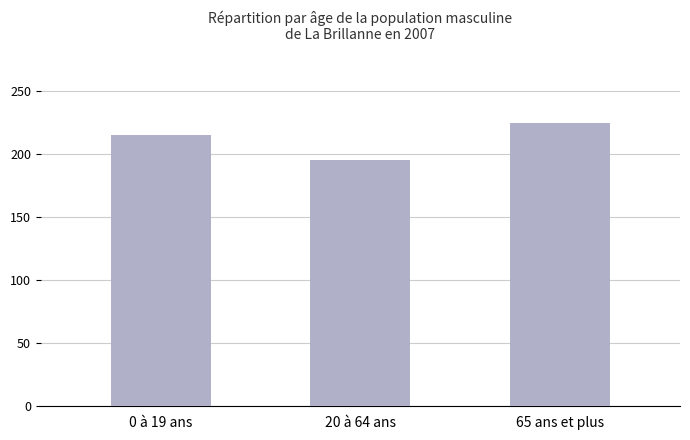

Count the values in the range 195 to 224.

3